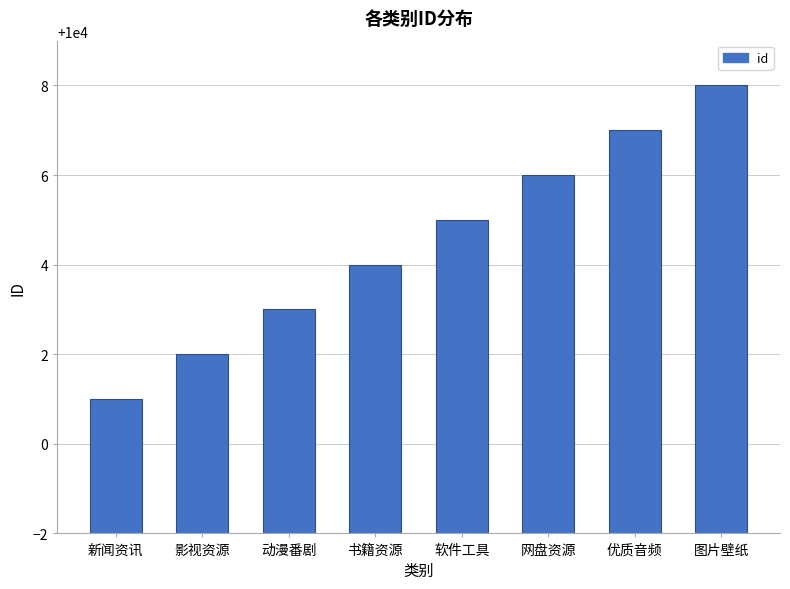

The chart shows a value of 6419 at 影视资源. True or false?

False